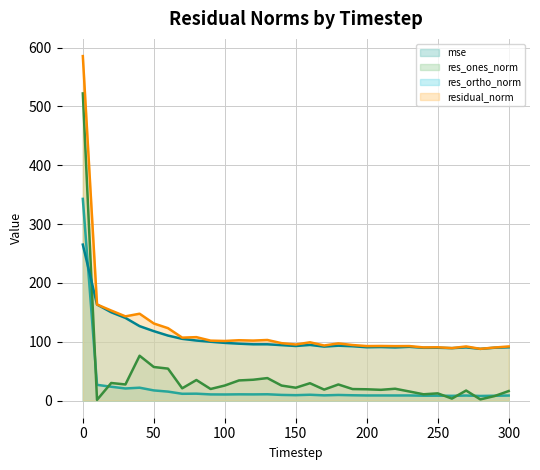

True or false: mse line and residual_norm line cross at least once.

False